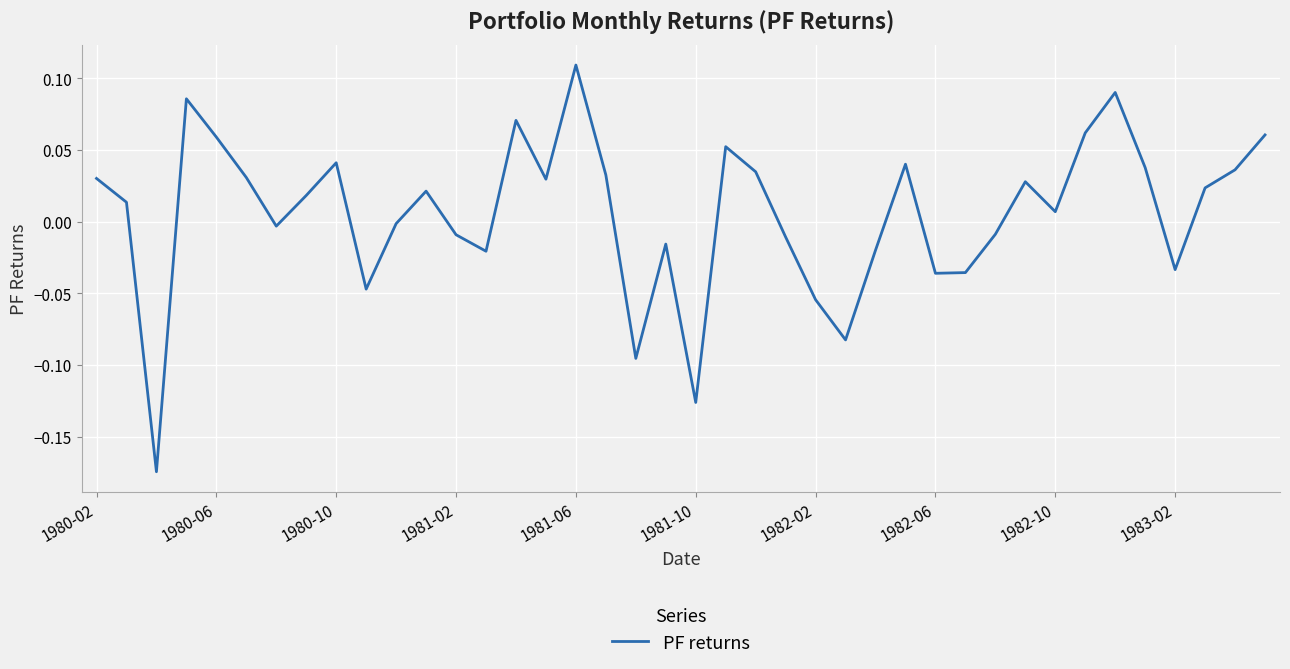

Reading left to right, list all the values displayed in this chart.

0.0	0.0	-0.2	0.1	0.1	0.0	-0.0	0.0	0.0	-0.0	-0.0	0.0	-0.0	-0.0	0.1	0.0	0.1	0.0	-0.1	-0.0	-0.1	0.1	0.0	-0.0	-0.1	-0.1	-0.0	0.0	-0.0	-0.0	-0.0	0.0	0.0	0.1	0.1	0.0	-0.0	0.0	0.0	0.1